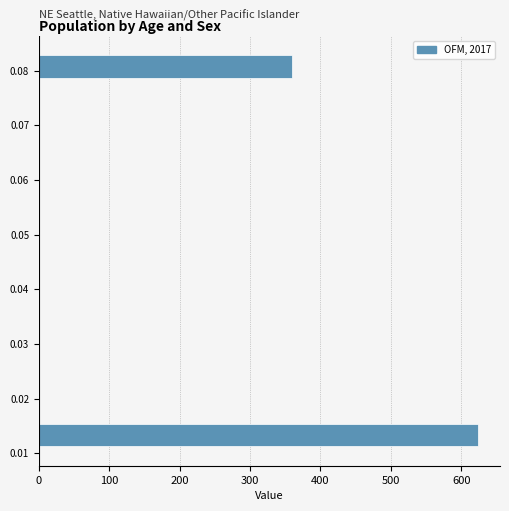

Reading bottom to top, list every bar in this chart as the range it spans on the y-axis followed by its length. Neither the bar edges nor the lengths are printed on the chart, so give them approximately, as read against the axes.

0.011 to 0.016: 620
0.016 to 0.021: 0
0.021 to 0.025: 0
0.025 to 0.030: 0
0.030 to 0.035: 0
0.035 to 0.040: 0
0.040 to 0.045: 0
0.045 to 0.049: 0
0.049 to 0.054: 0
0.054 to 0.059: 0
0.059 to 0.064: 0
0.064 to 0.069: 0
0.069 to 0.073: 0
0.073 to 0.078: 0
0.078 to 0.083: 360